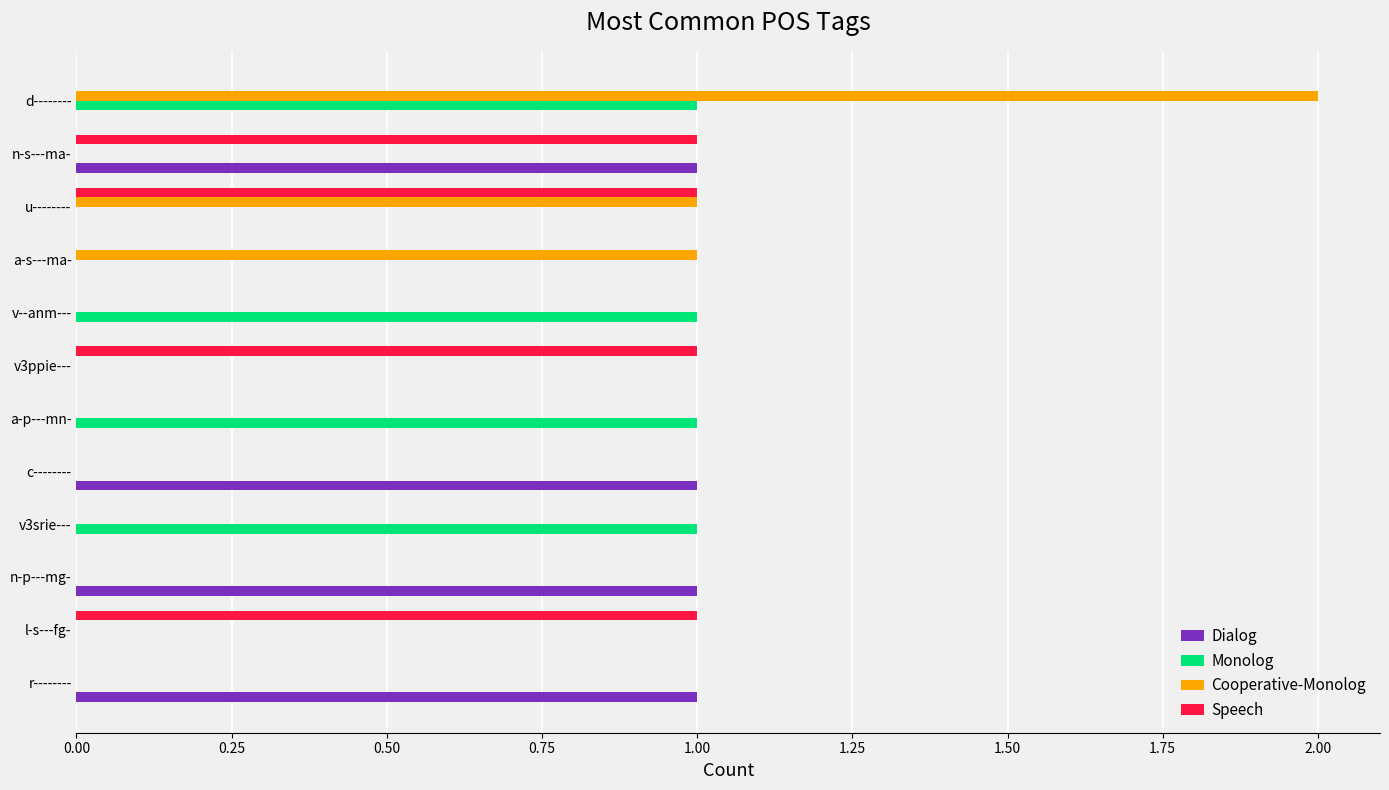

At which category is the sum across all series the highest?

d--------